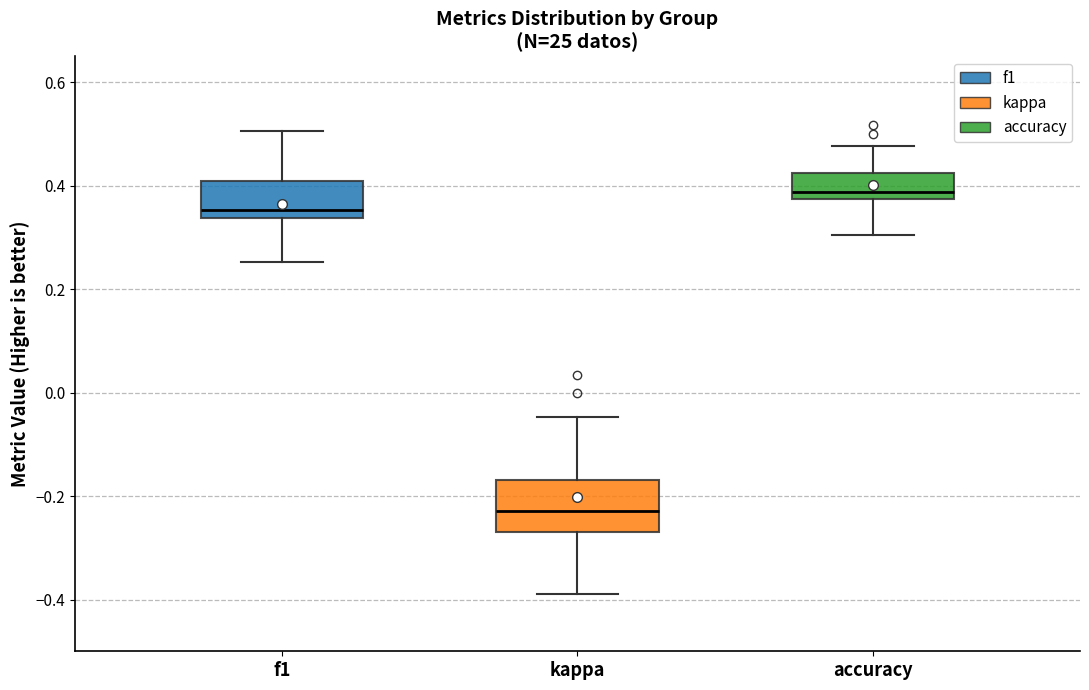

Reading left to right, transcribe this box plot: for each box, give where its median line is, the range the box spans, and where its two whiskers end, as read against the y-axis. The values are not printed on the chart, so give them approximately, as read against the axis.

f1: median 0.36, box 0.34 to 0.40, whiskers 0.26 to 0.50
kappa: median -0.22, box -0.28 to -0.16, whiskers -0.38 to -0.04
accuracy: median 0.38 (just above the box's lower edge), box 0.38 to 0.42, whiskers 0.30 to 0.48